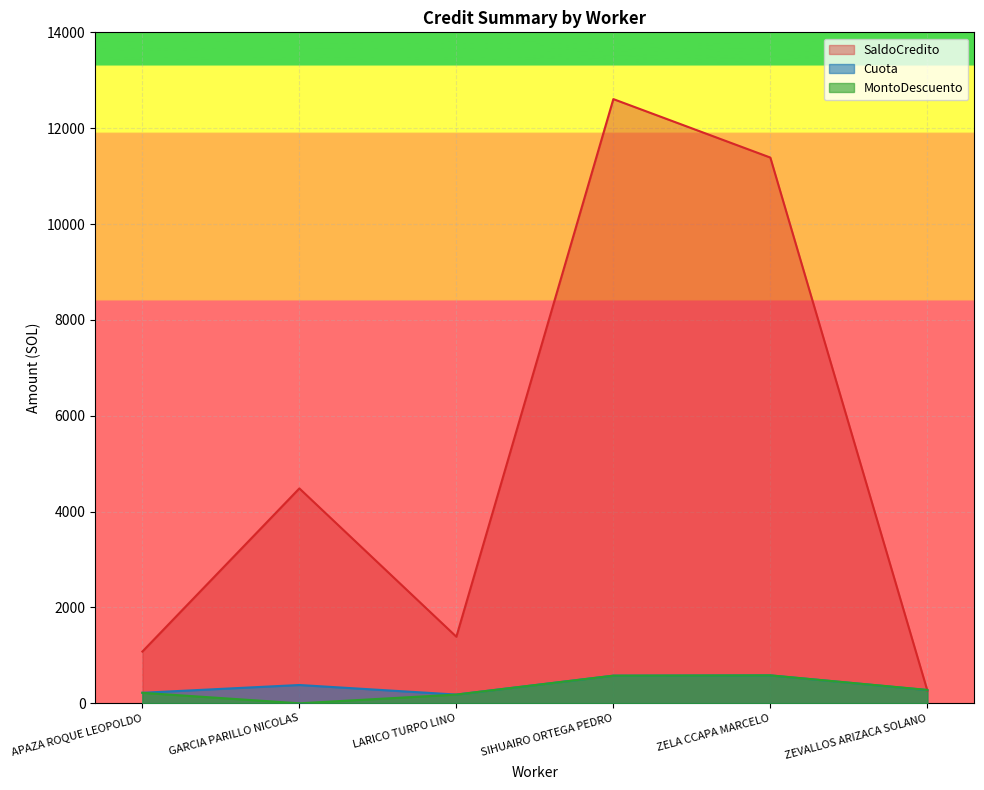

Which series has the largest total across all categories?

SaldoCredito